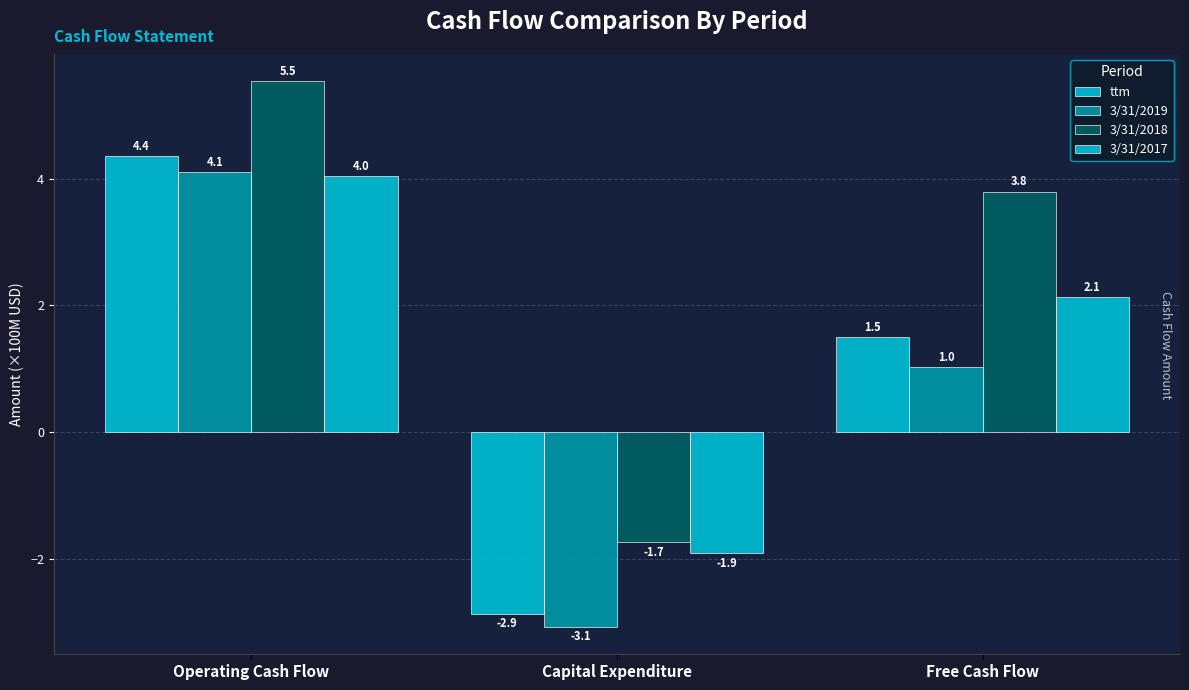

What is the label of the 1st bar from the right?

Free Cash Flow